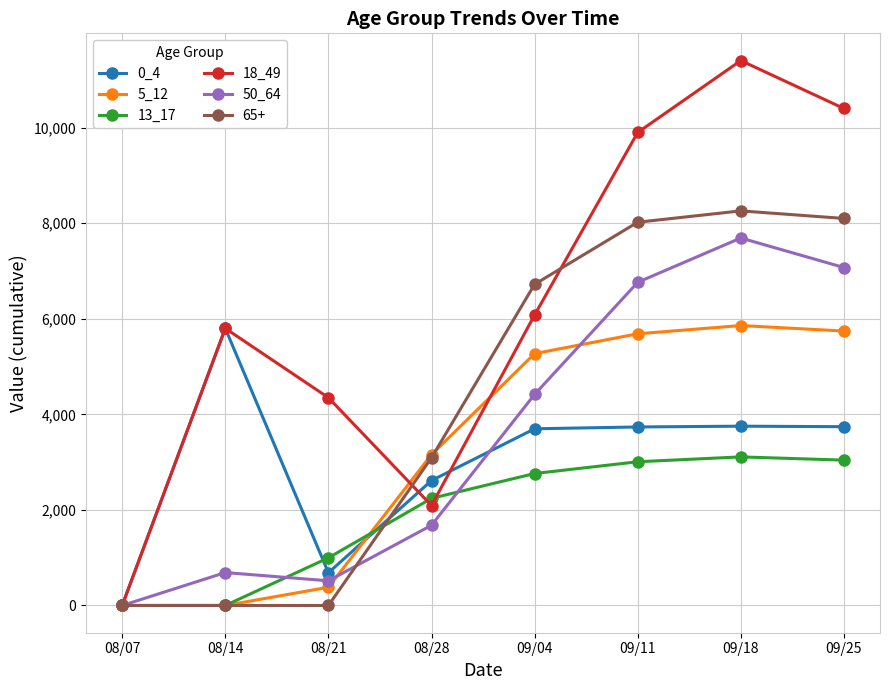

True or false: 50_64 has more than 0 points higher than both neighbors.

True